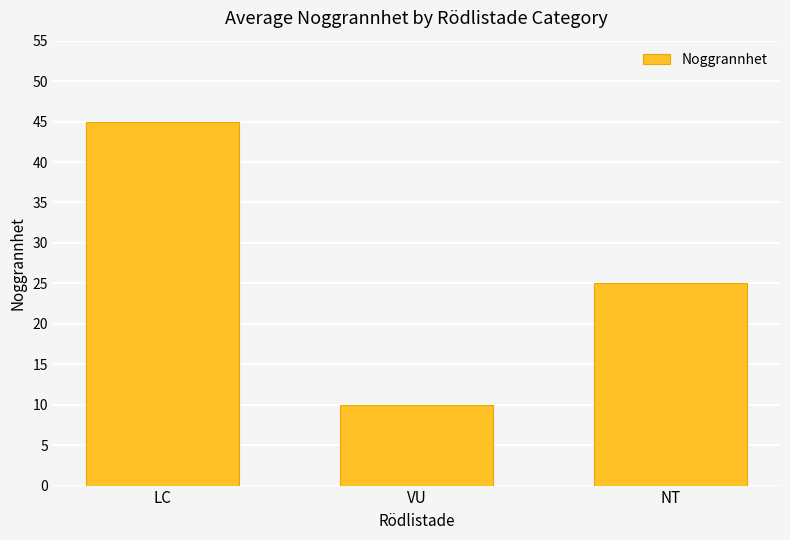

The value at VU is 3. True or false?

False